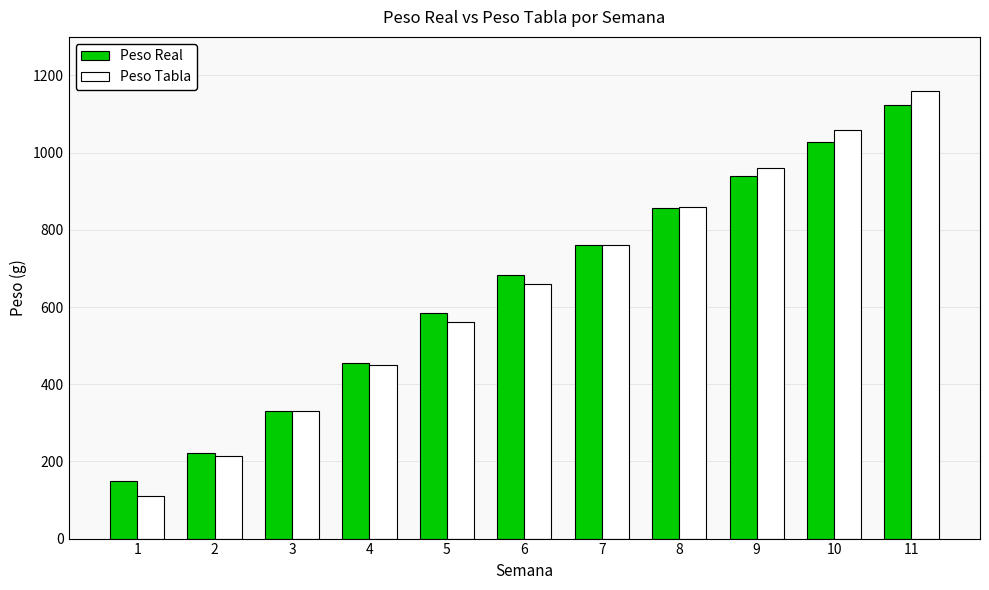

How many groups of bars are there?

11